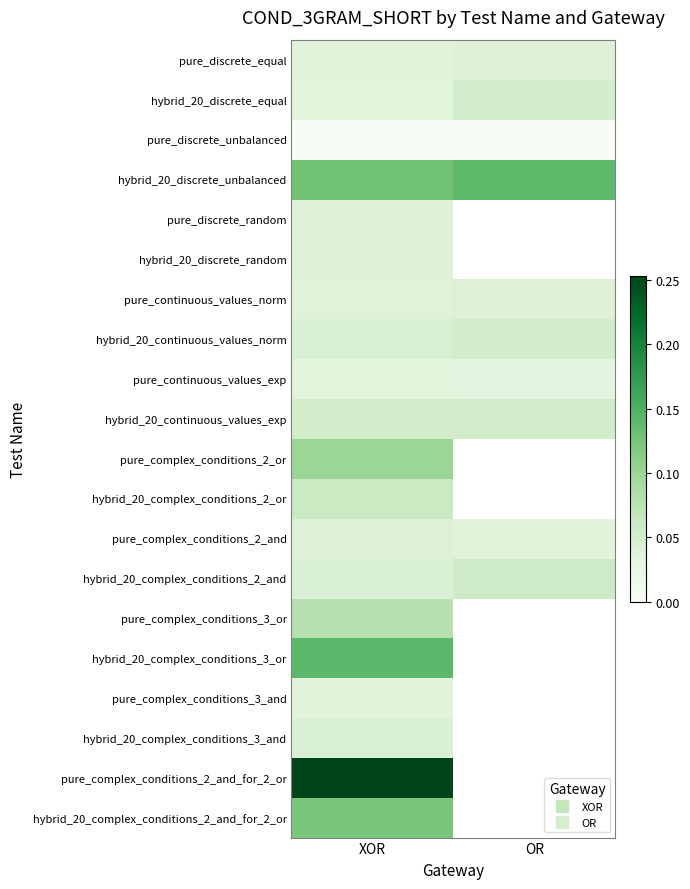

What is the total value across all series at XOR?

1.4